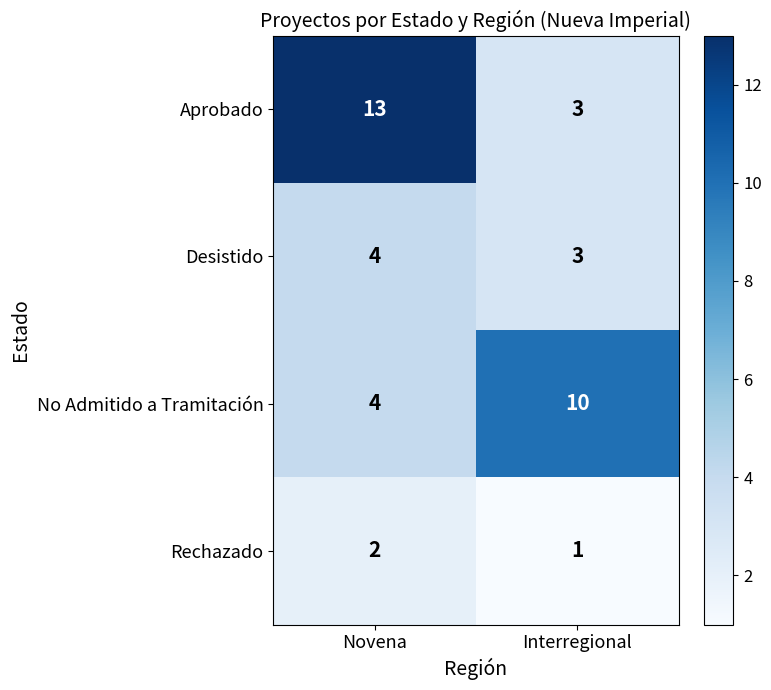

How many data points does each series have?

2